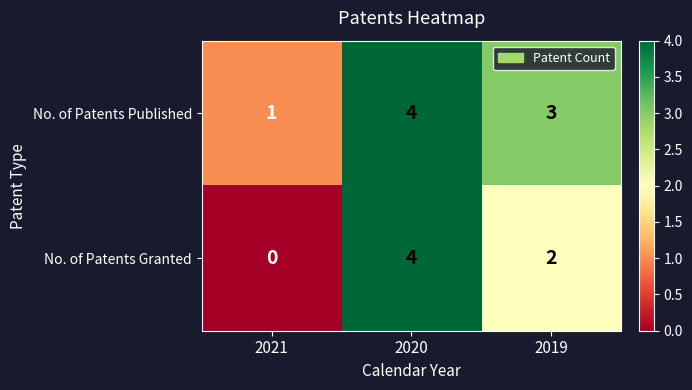

True or false: No. of Patents Granted has a value of 4 at 2020.

True